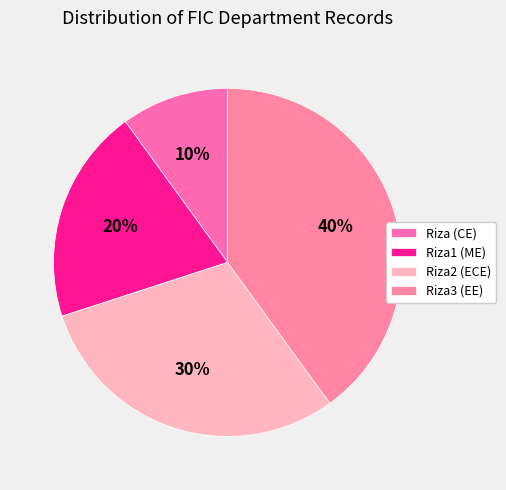

To the nearest percent, what is the average slice percentage?

25%